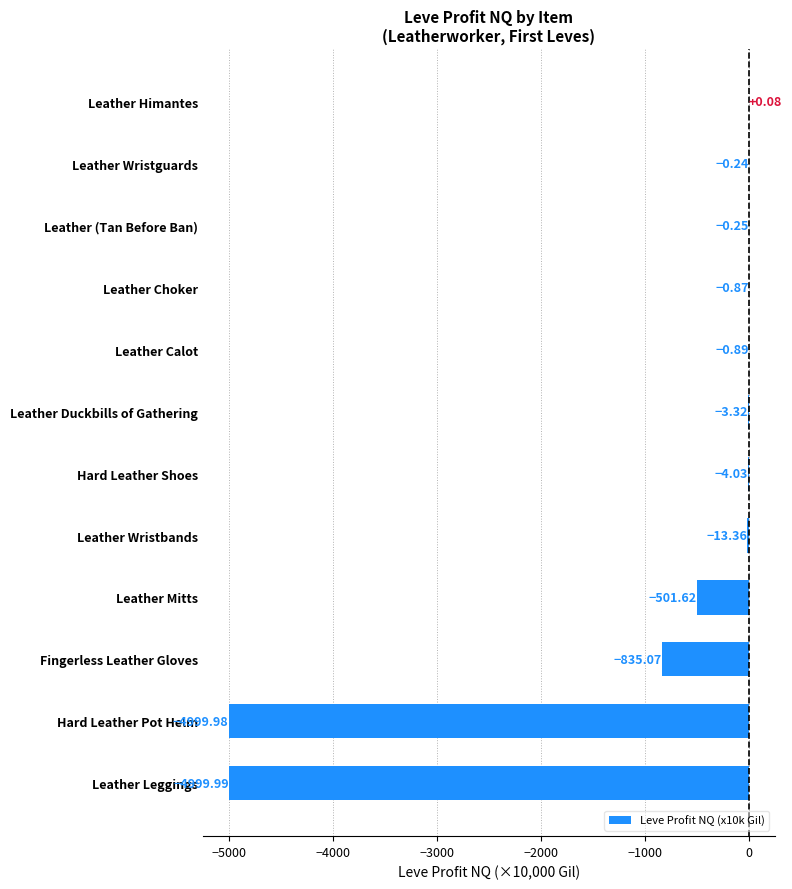

Which label corresponds to the largest value in the chart?

Leather Himantes